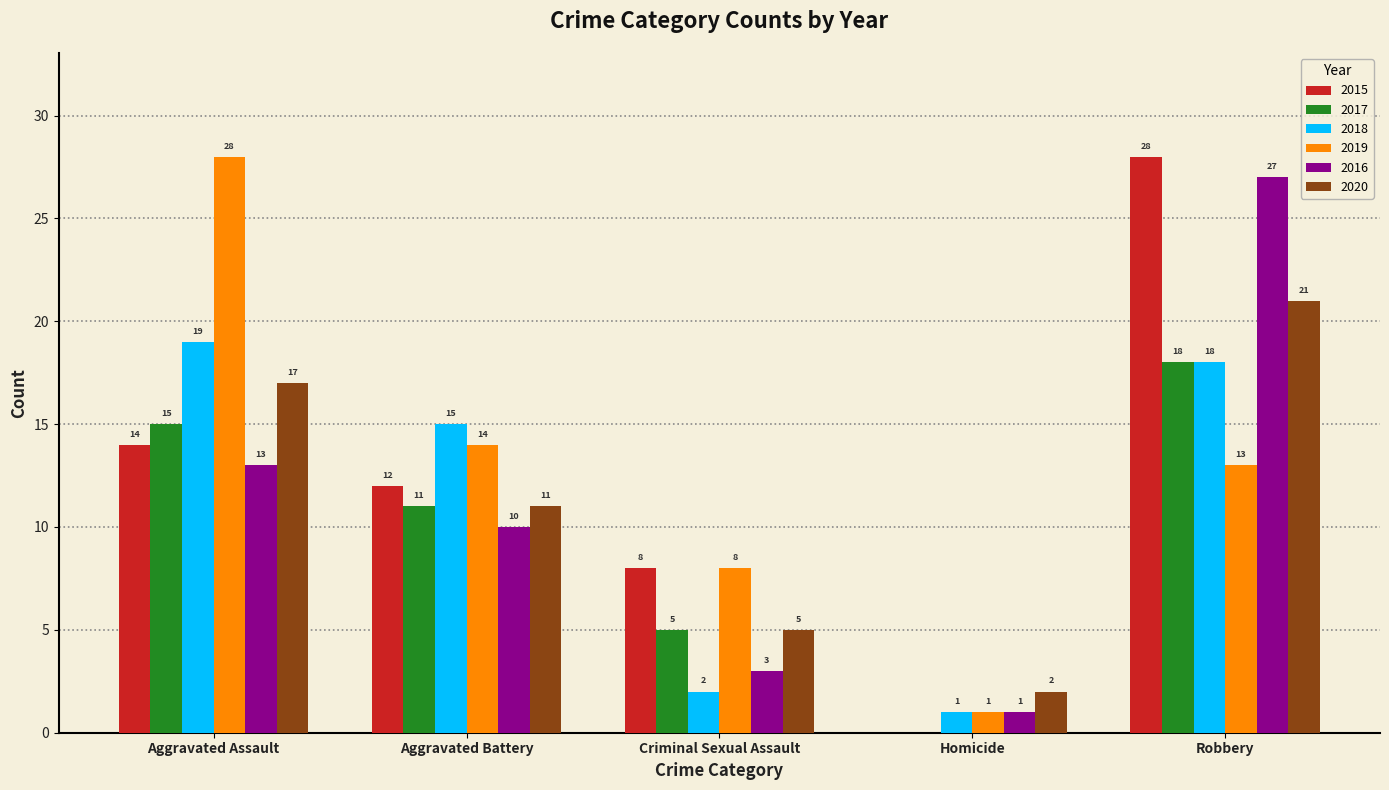

Which category has the highest value in the 2015 series?

Robbery